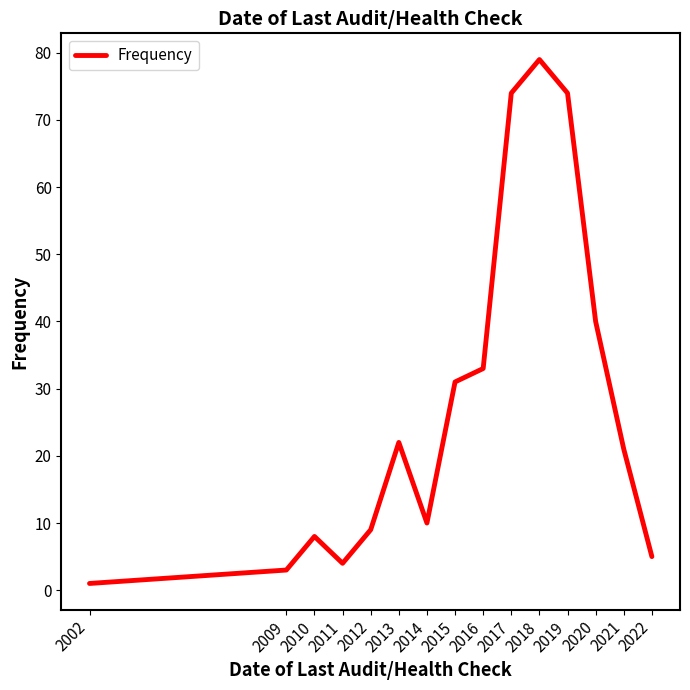

Which label corresponds to the largest value in the chart?

2018